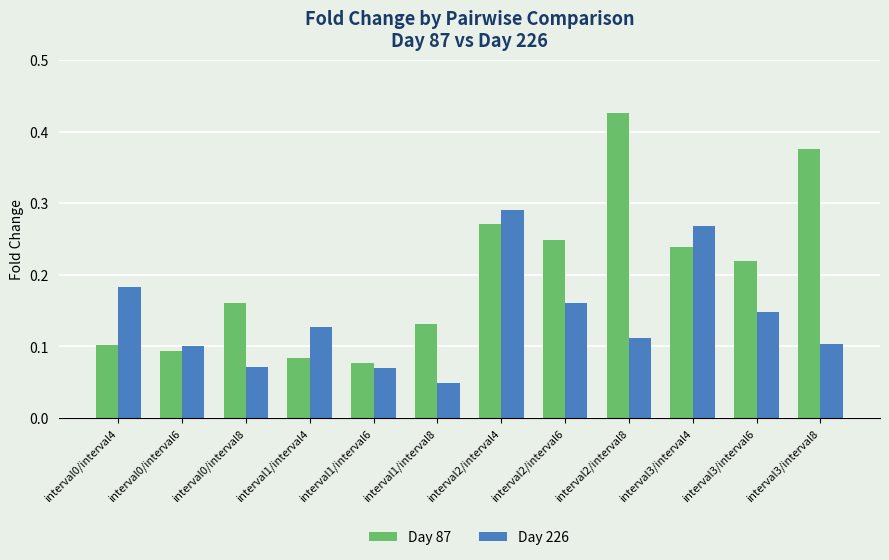

At which category is the sum across all series the highest?

interval2/interval4